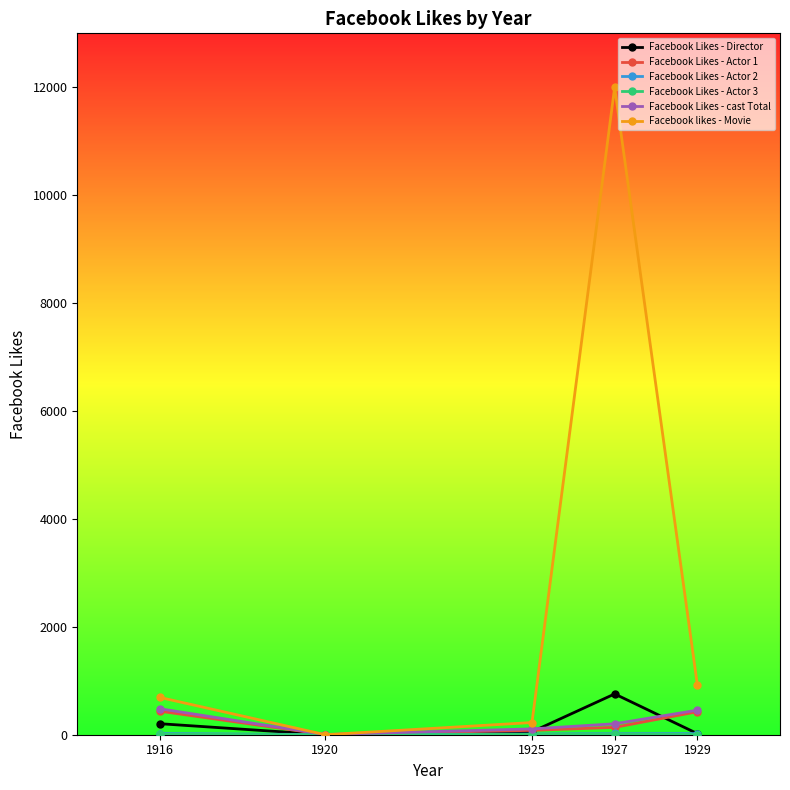

How many data points does each series have?

5